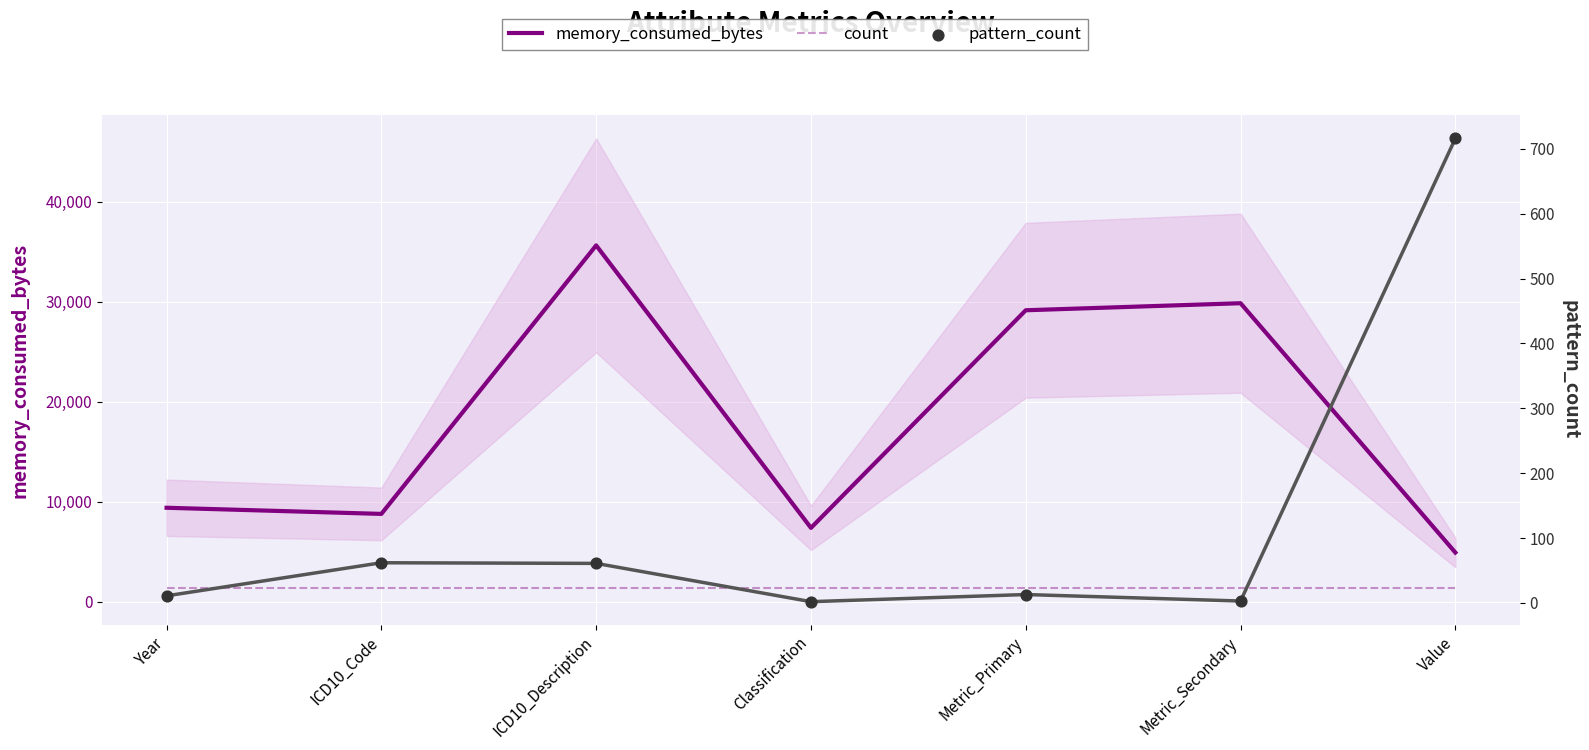

Which series contains the lowest Y value?

pattern_count